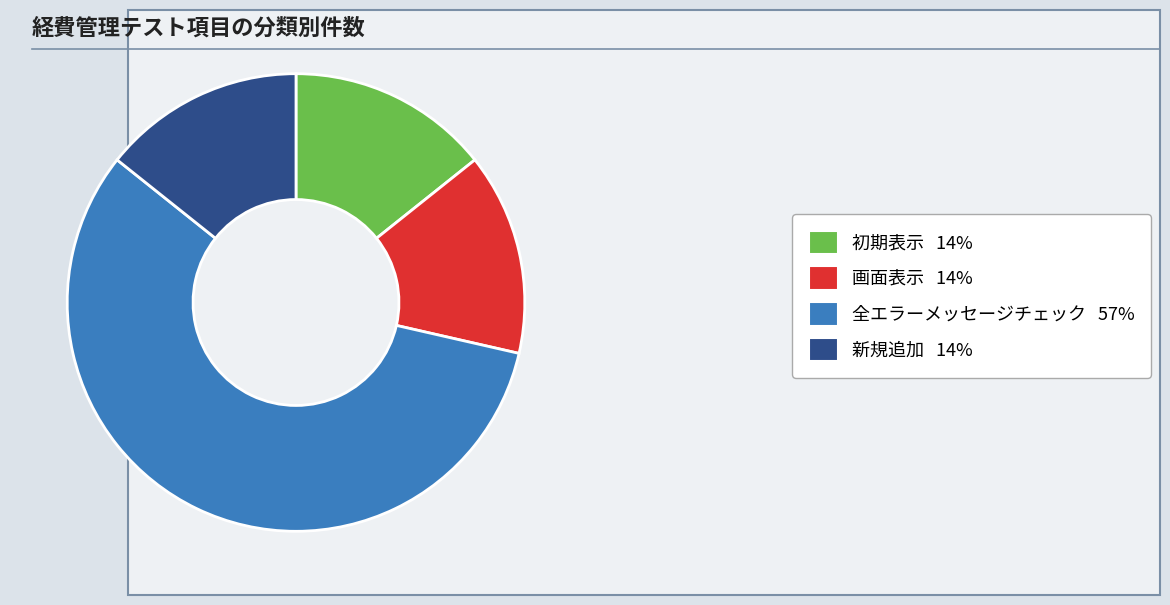

What is the ratio of the value at 画面表示 14% to the value at 新規追加 14%?

1.0